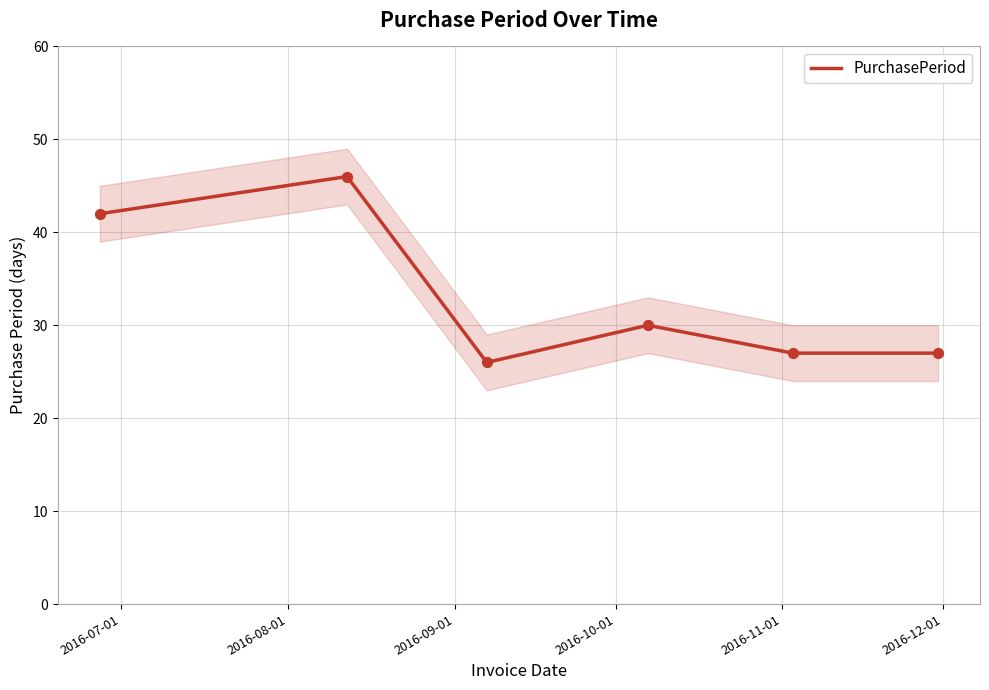

Which has a higher value, 2016-08-01 or 2016-10-01?

2016-08-01